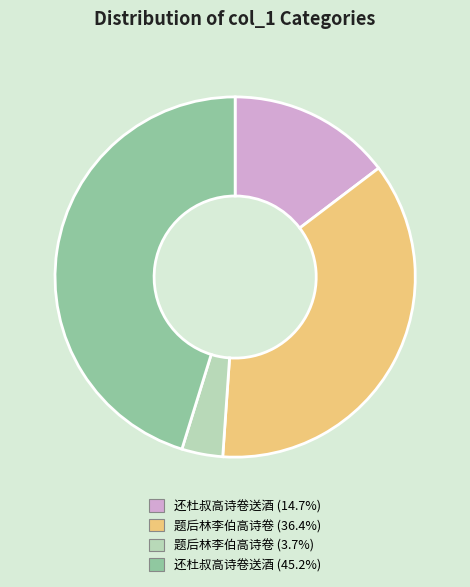

Is there any slice that represents more than half of the pie?

No